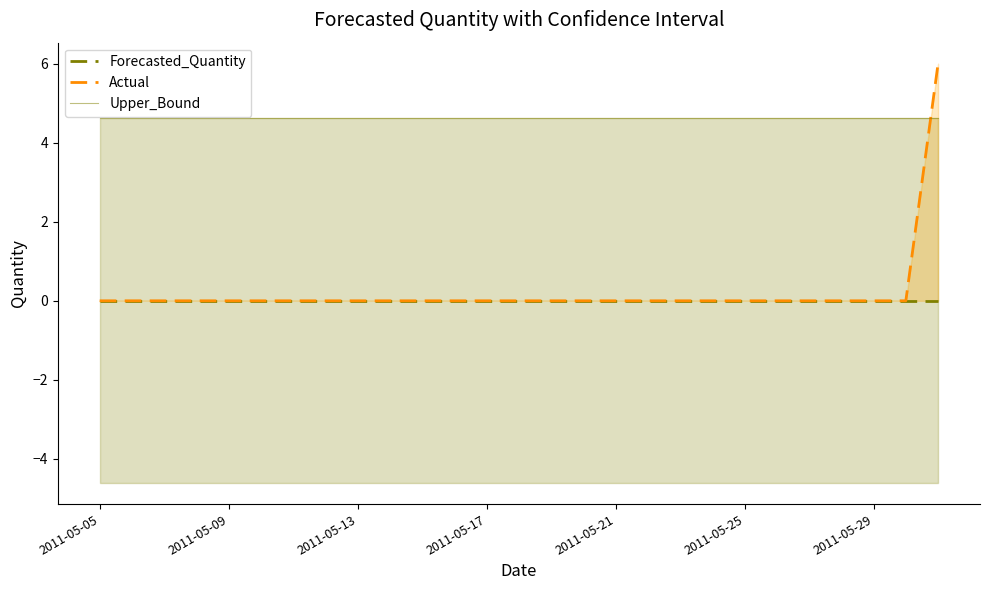

What are all the series names shown in the legend?

Forecasted_Quantity, Actual, Upper_Bound